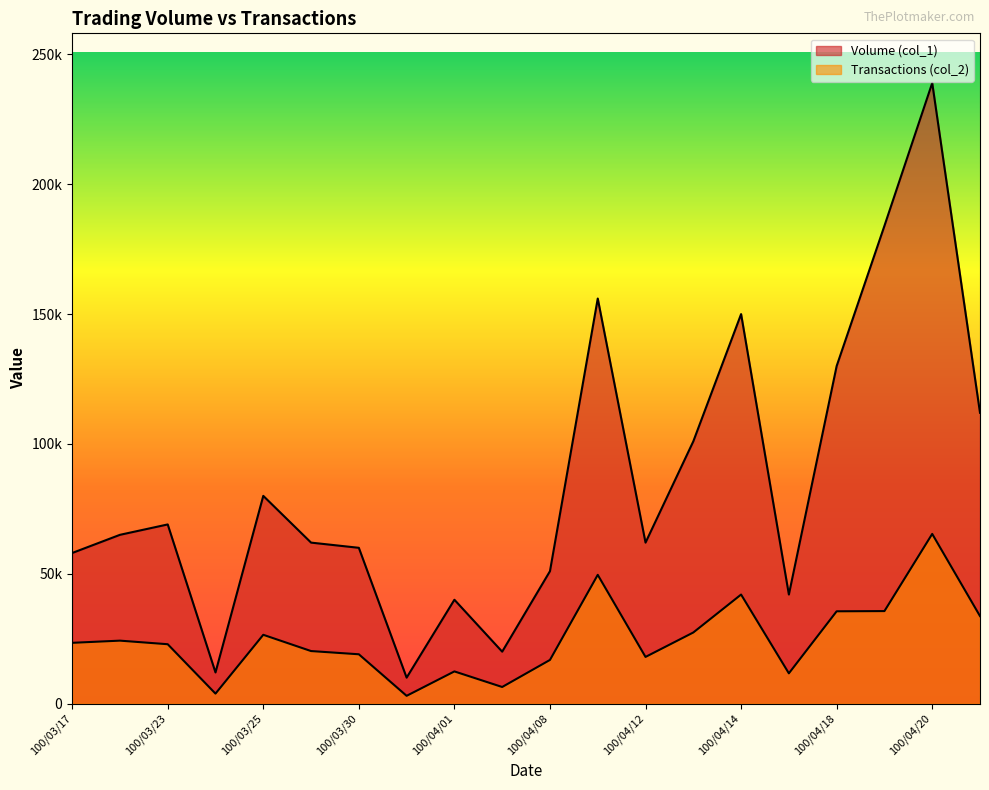

At which category does the chart reach its peak across all series?

100/04/20